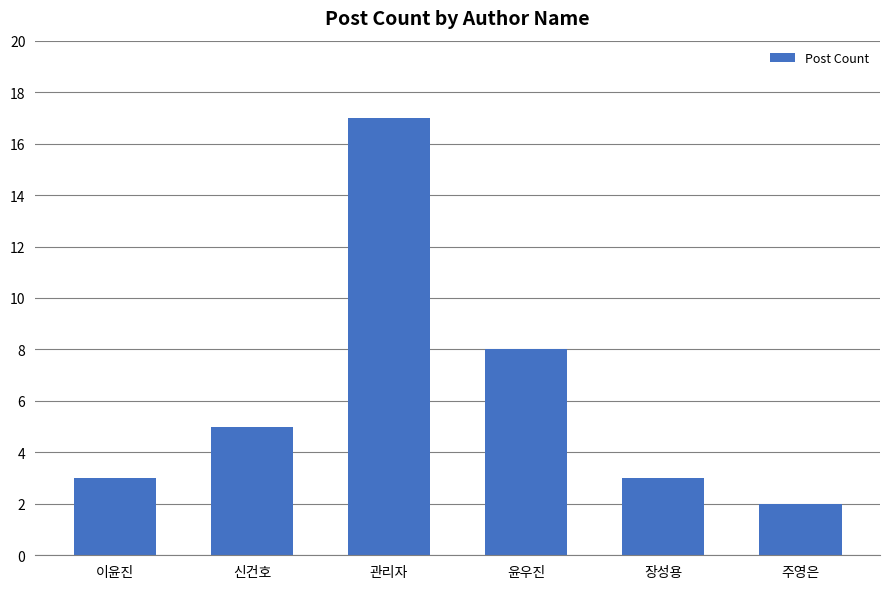

Which category has the lowest value across all series?

주영은